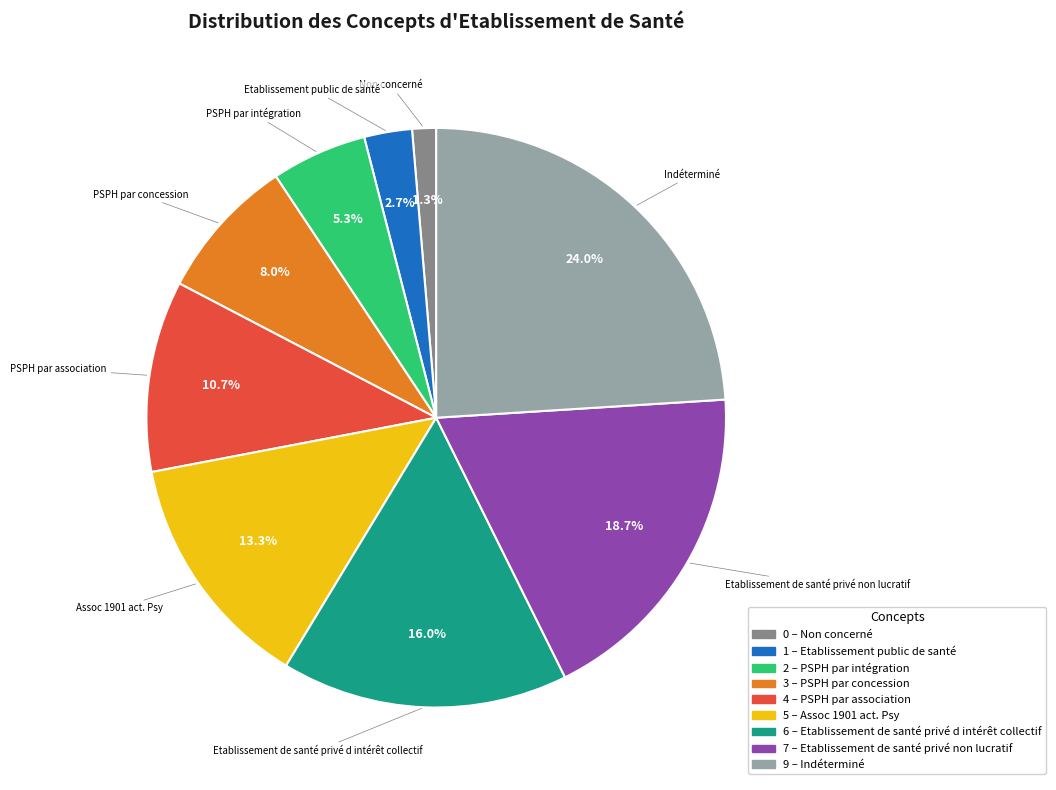

Is there a majority slice in this chart?

No